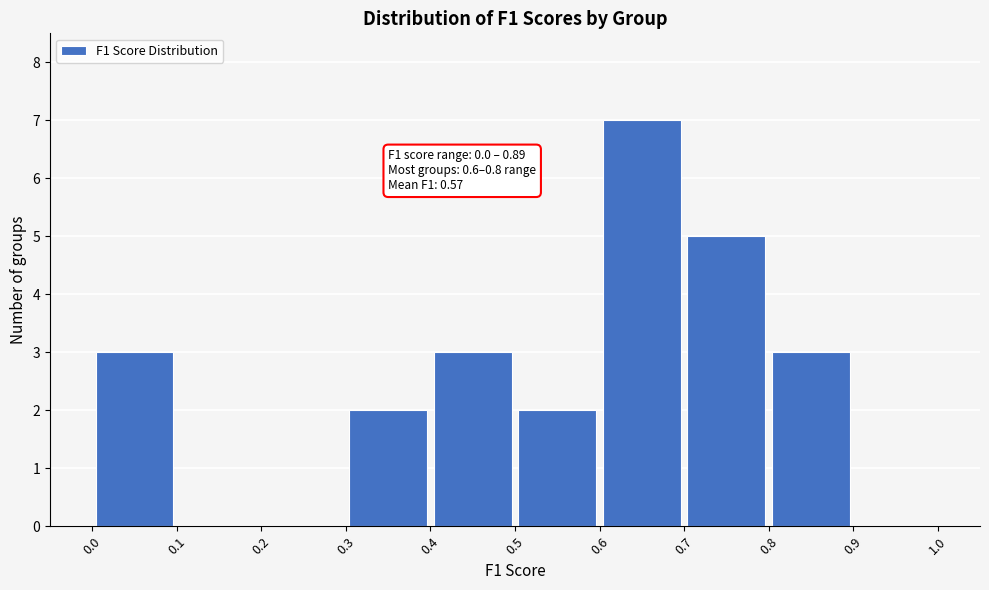

Over which range of the x-axis is the bar tallest?

0.6 to 0.7